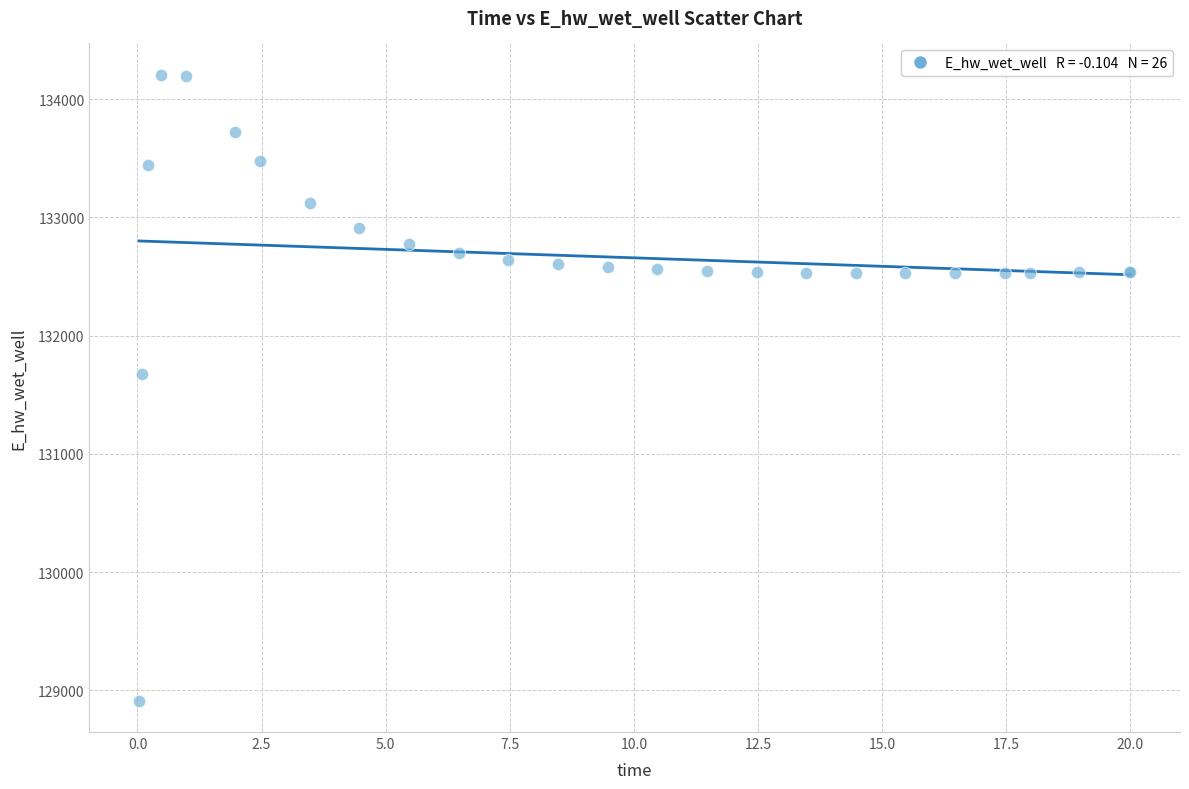

What Y value in the scatter plot is closest to 131559?

131673.4